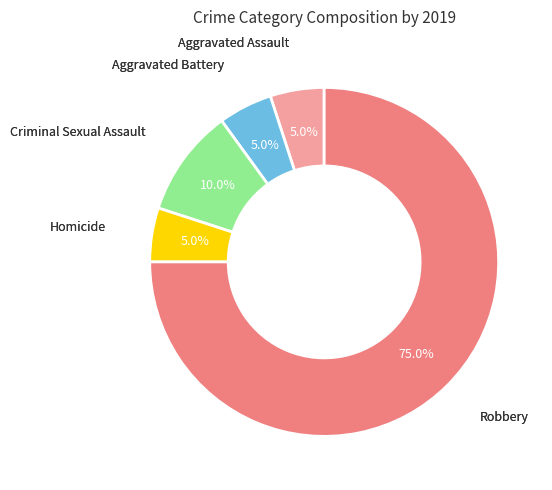

Is there any slice that represents more than half of the pie?

Yes